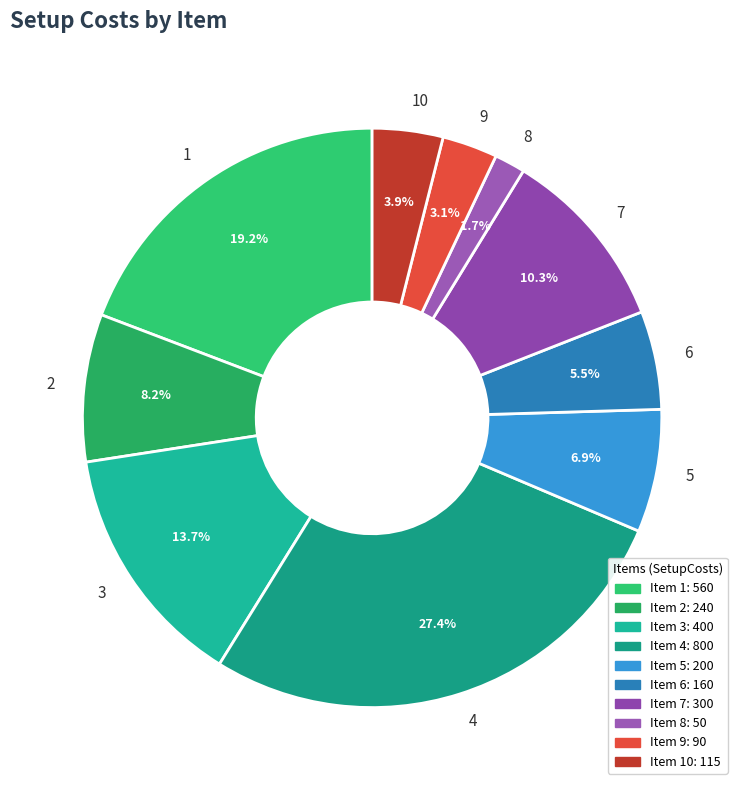

The 1 slice represents 12% of the pie. True or false?

False